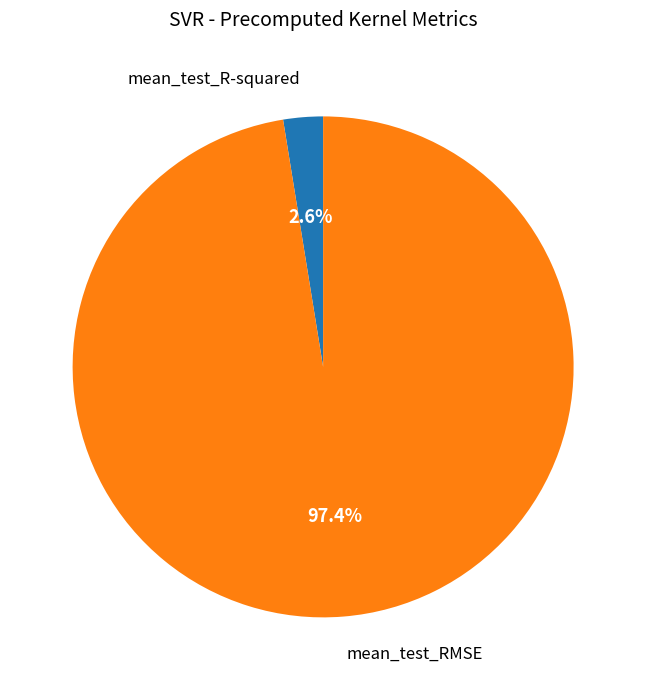

Rank the categories by value from lowest to highest.

mean_test_R-squared, mean_test_RMSE